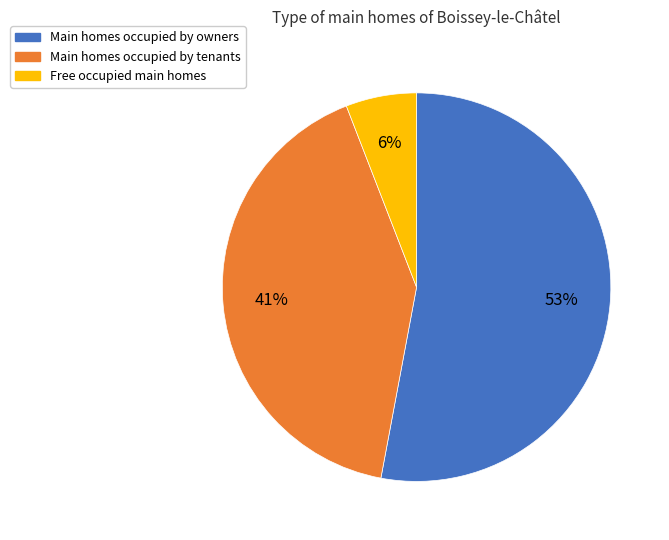

To the nearest percent, what is the difference between the largest and smallest slice percentages?

47%